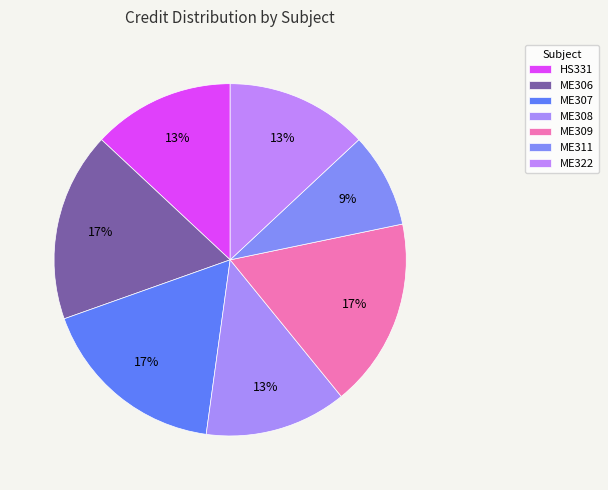

How many segments does this pie chart have?

7